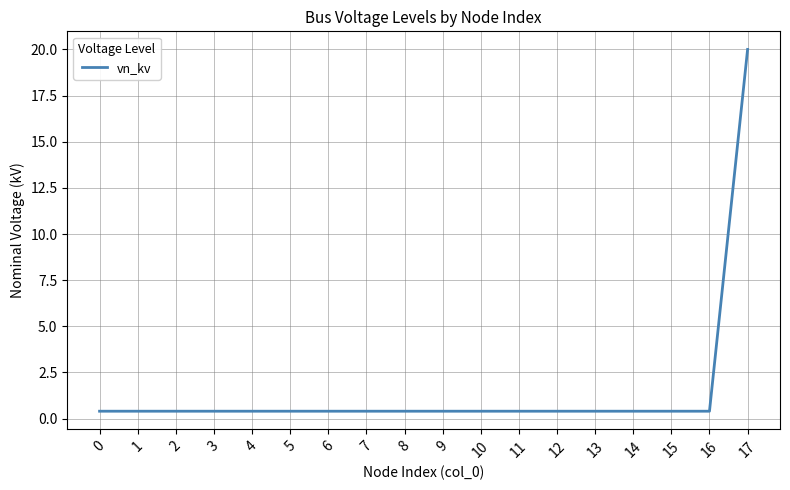

At which category does the chart reach its peak across all series?

17